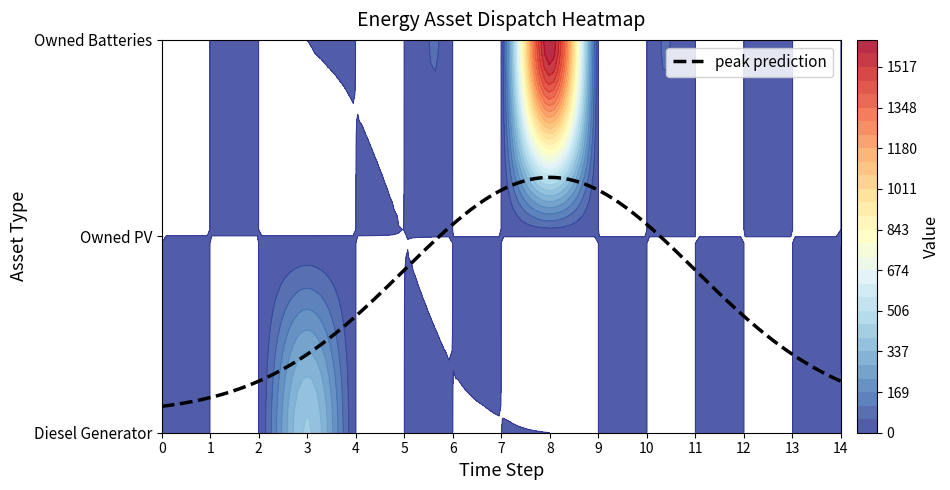

Which series has the widest spread of values?

Owned Batteries